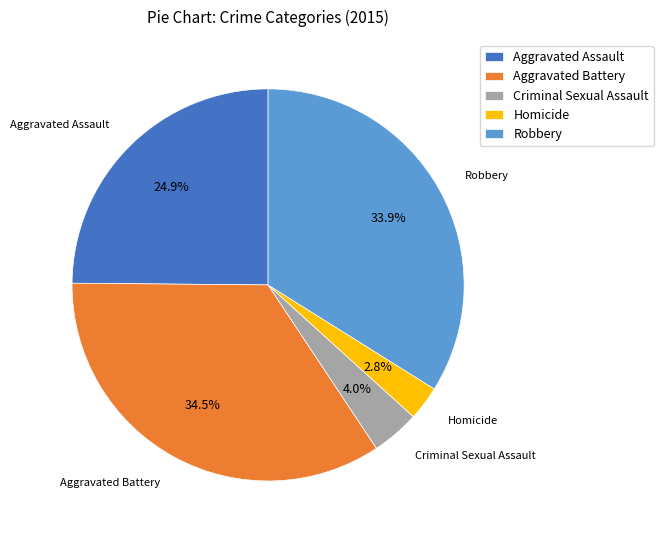

To the nearest percent, what portion does Aggravated Assault represent?

25%